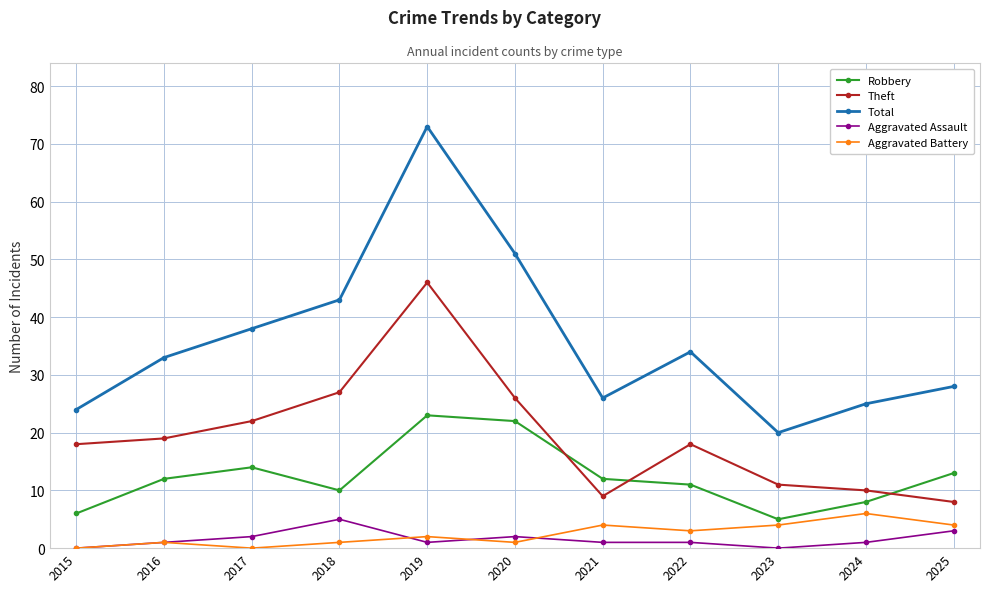

Is the value of Aggravated Battery at 2025 greater than the value of Total at 2022?

No